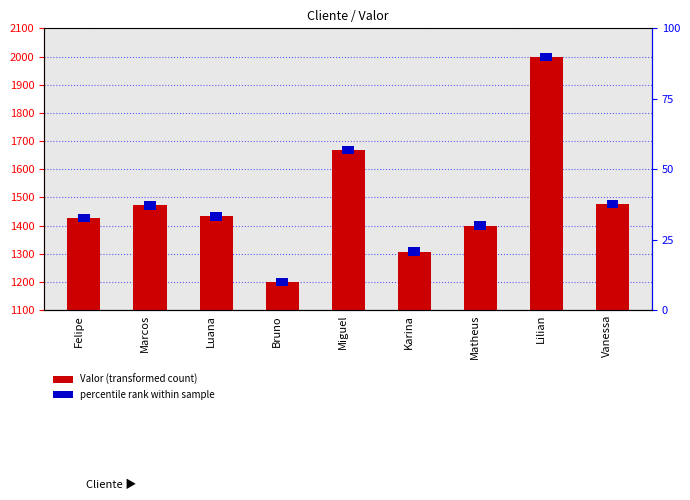

The chart shows a value of 1999 at Lilian. True or false?

True